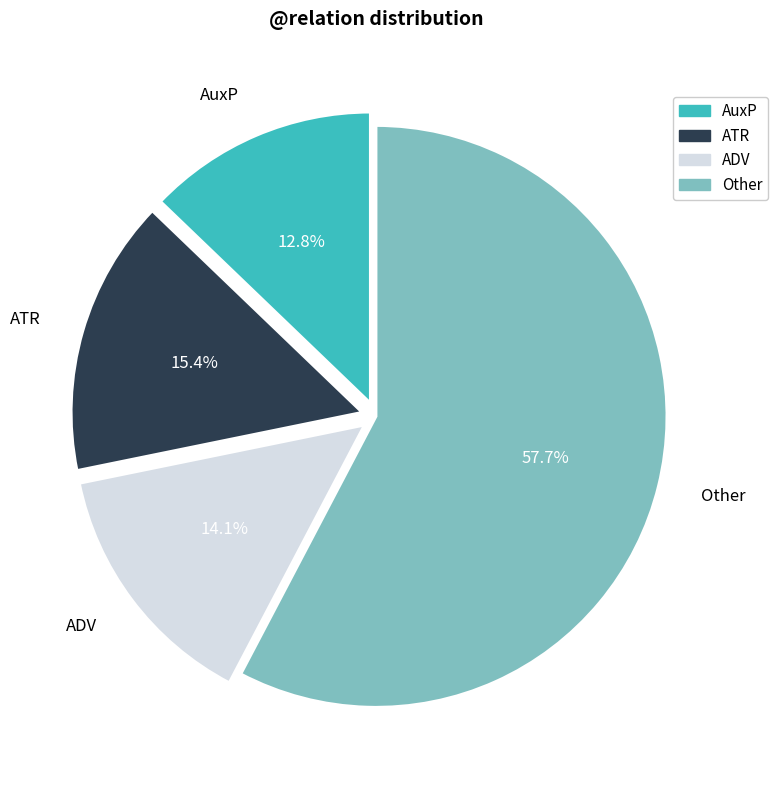

Which category has the biggest portion of the pie?

Other